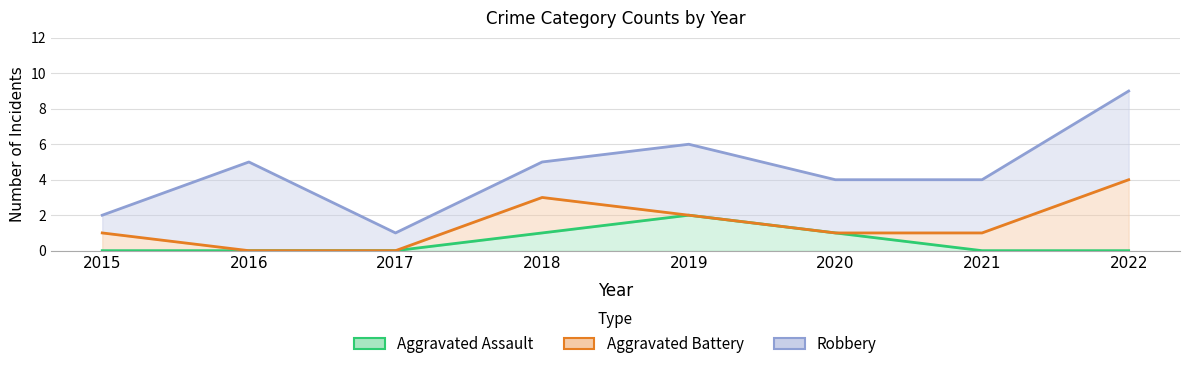

Does the chart have visible grid lines?

Yes